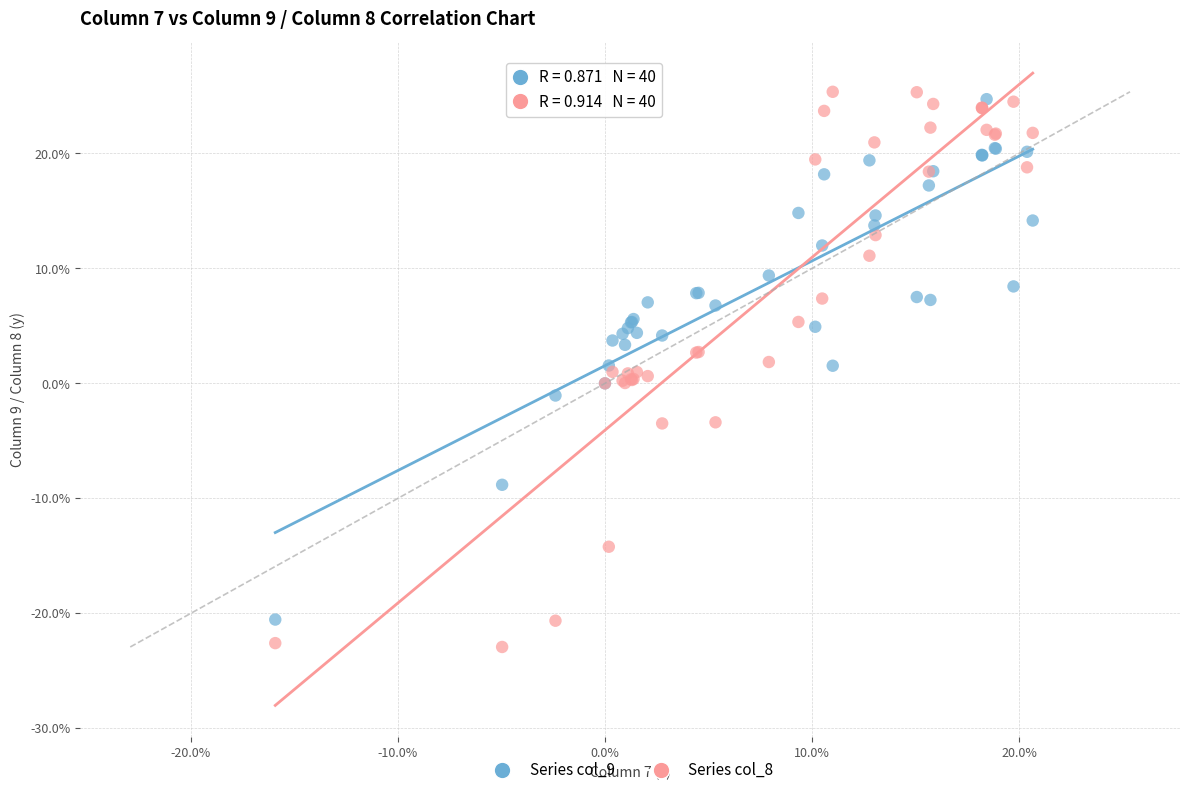

Which series reaches the minimum Y coordinate?

Series col_8